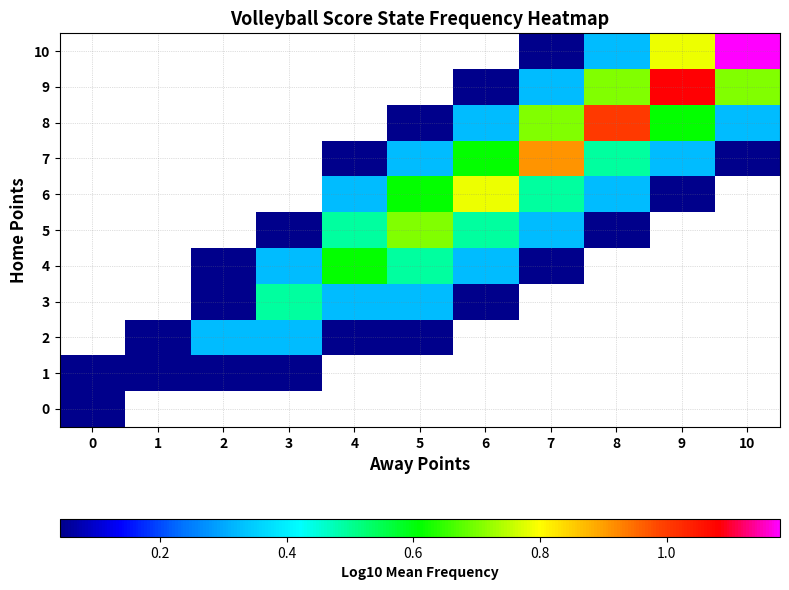

How many data points does each series have?

11